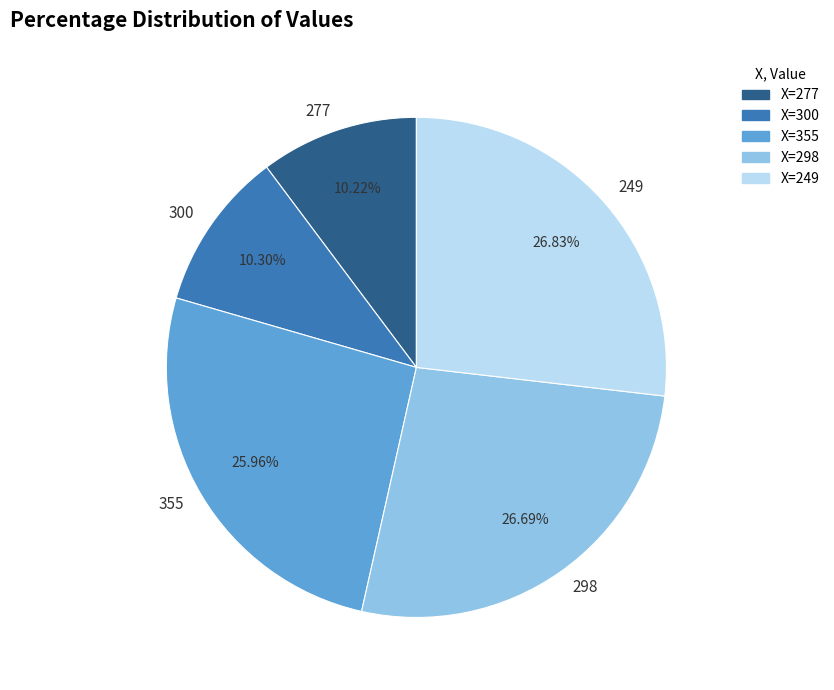

To the nearest percent, what is the average slice percentage?

20%